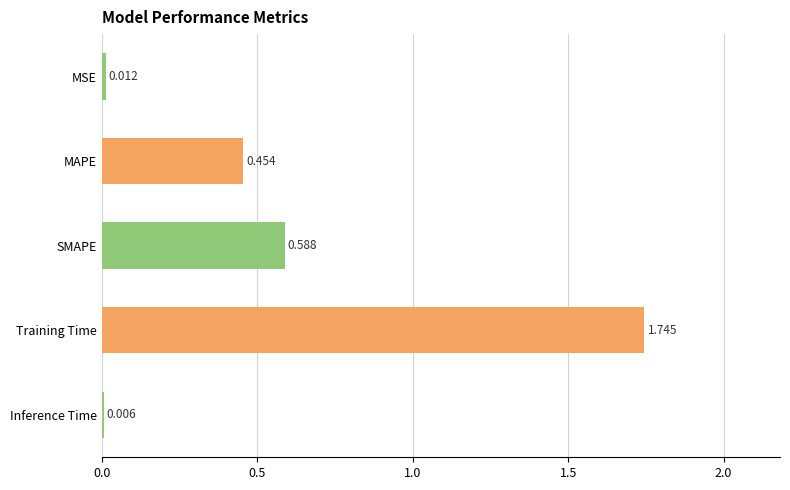

Which has a higher value, Inference Time or SMAPE?

SMAPE